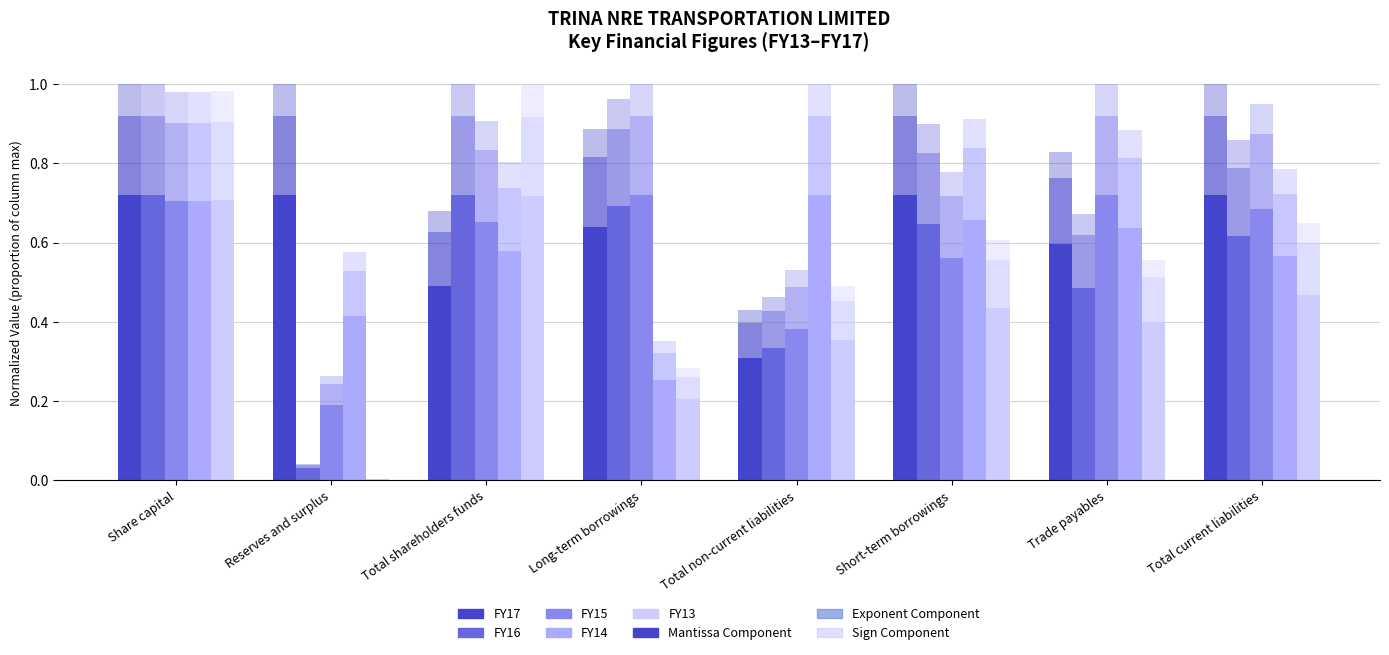

Reading left to right, extract all data points from this chart.

FY17: Share capital=0.7	Reserves and surplus=0.7	Total shareholders funds=0.5	Long-term borrowings=0.6	Total non-current liabilities=0.3	Short-term borrowings=0.7	Trade payables=0.6	Total current liabilities=0.7
FY16: Share capital=0.7	Reserves and surplus=0.0	Total shareholders funds=0.7	Long-term borrowings=0.7	Total non-current liabilities=0.3	Short-term borrowings=0.6	Trade payables=0.5	Total current liabilities=0.6
FY15: Share capital=0.7	Reserves and surplus=0.2	Total shareholders funds=0.7	Long-term borrowings=0.7	Total non-current liabilities=0.4	Short-term borrowings=0.6	Trade payables=0.7	Total current liabilities=0.7
FY14: Share capital=0.7	Reserves and surplus=0.4	Total shareholders funds=0.6	Long-term borrowings=0.3	Total non-current liabilities=0.7	Short-term borrowings=0.7	Trade payables=0.6	Total current liabilities=0.6
FY13: Share capital=0.7	Reserves and surplus=0.0	Total shareholders funds=0.7	Long-term borrowings=0.2	Total non-current liabilities=0.4	Short-term borrowings=0.4	Trade payables=0.4	Total current liabilities=0.5